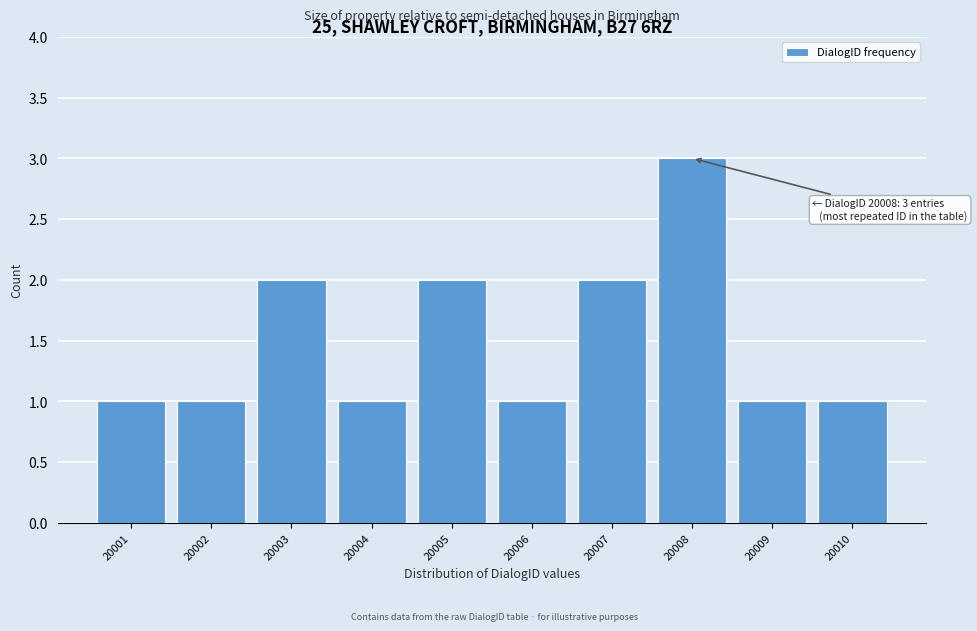

Reading left to right, extract all data points from this chart.

20001=1	20002=1	20003=2	20004=1	20005=2	20006=1	20007=2	20008=3	20009=1	20010=1